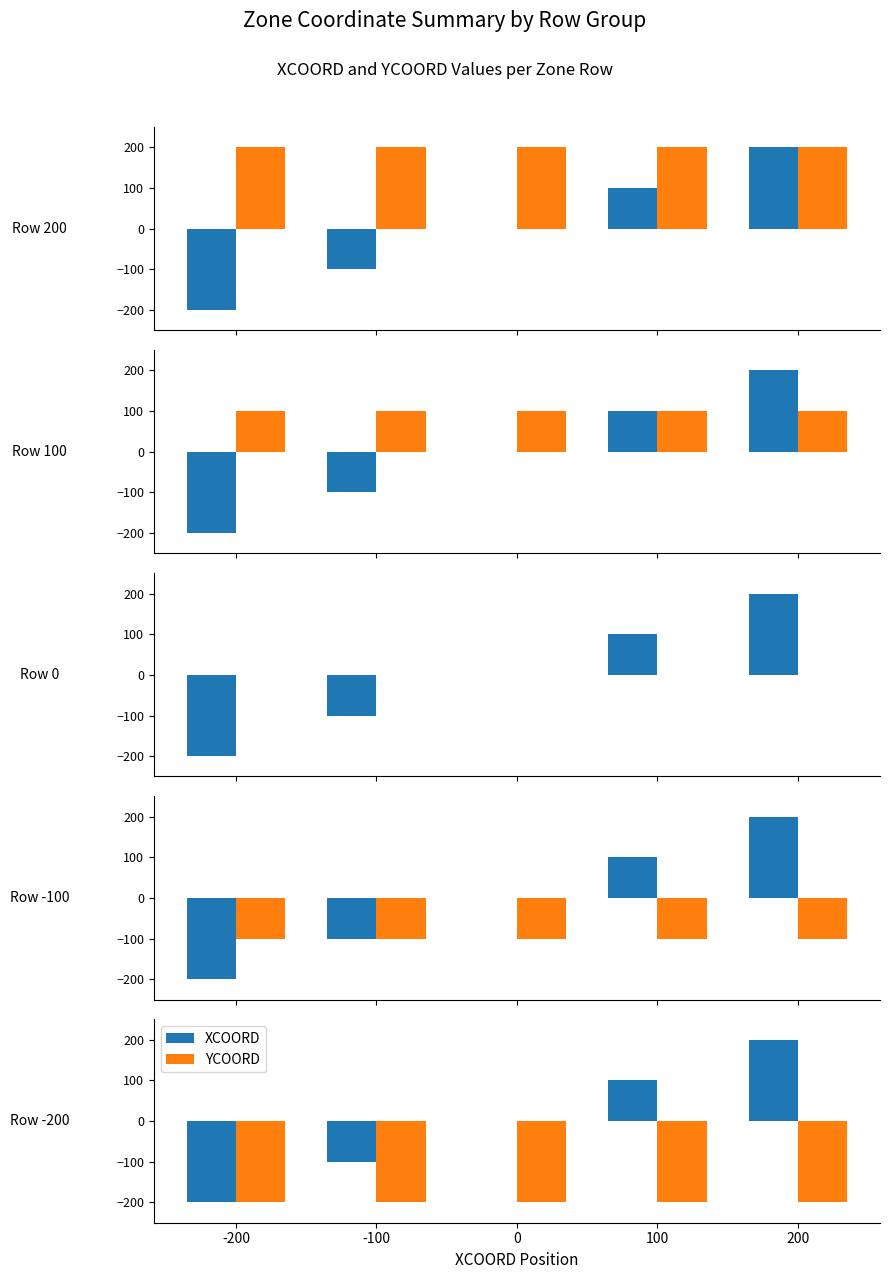

True or false: YCOORD has a value of -200 at 100.

True